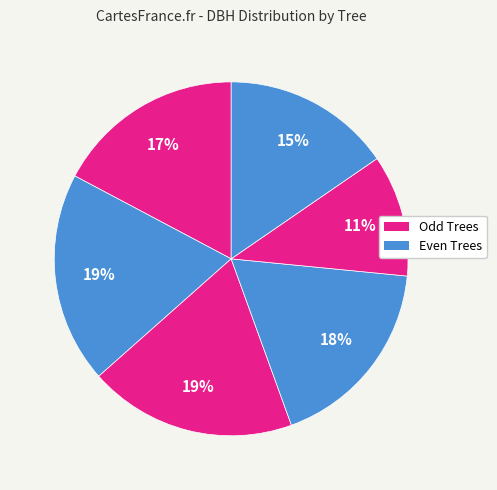

How many segments does this pie chart have?

6